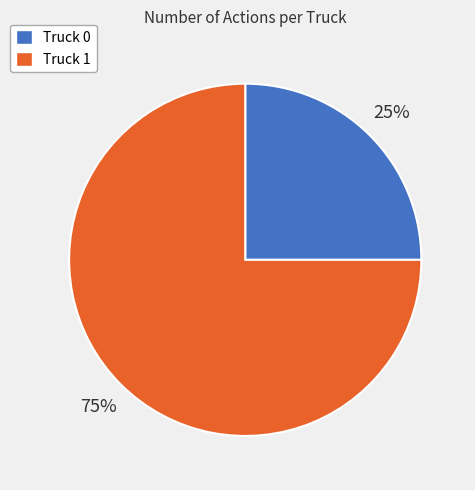

Rank the categories by value from highest to lowest.

Truck 1, Truck 0